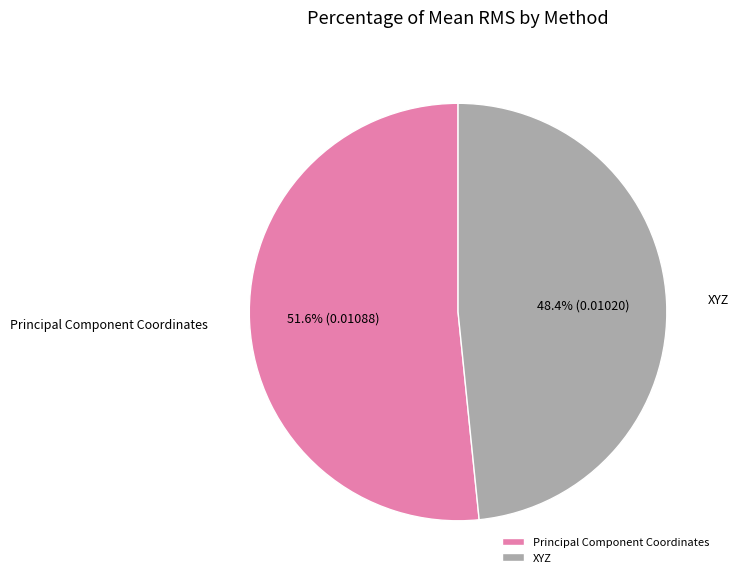

Between Principal Component Coordinates and XYZ, which is larger?

Principal Component Coordinates